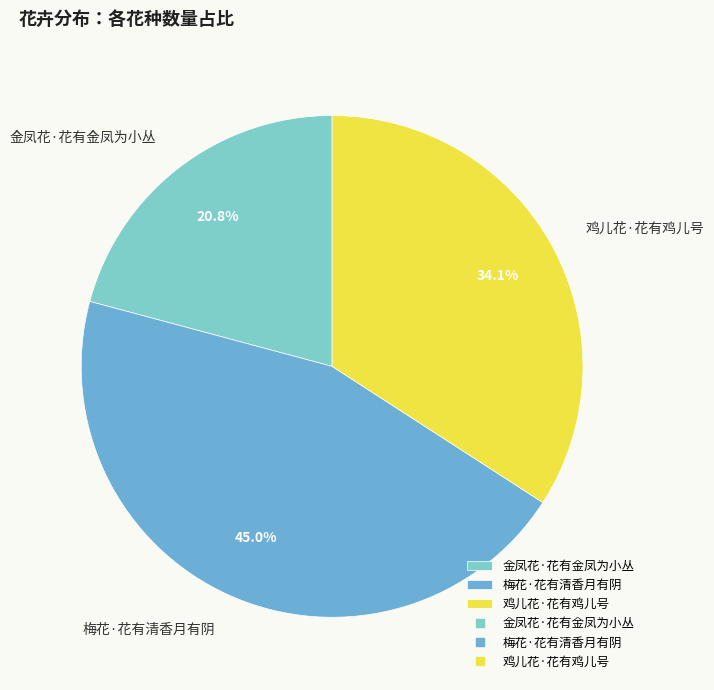

How many segments does this pie chart have?

3